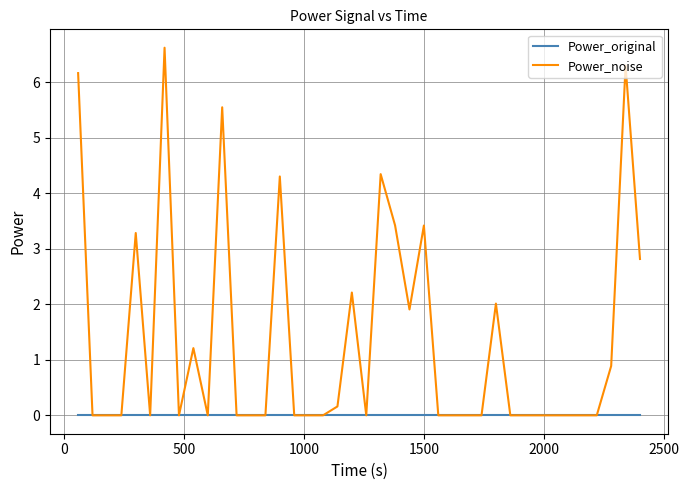

List the series in order of their overall mean, highest first.

Power_noise, Power_original